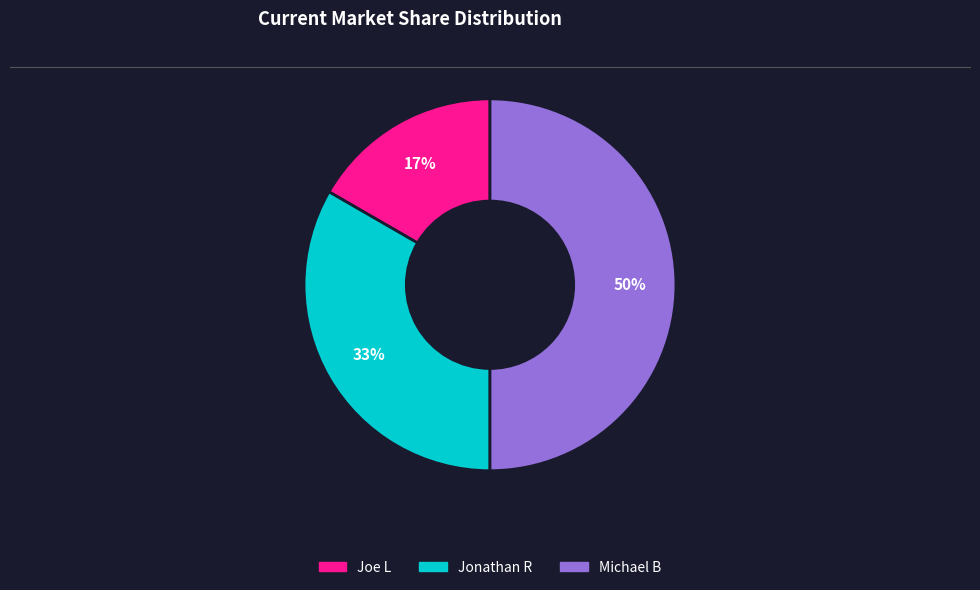

To the nearest percent, what is the difference between the Joe L and Michael B slice percentages?

33%